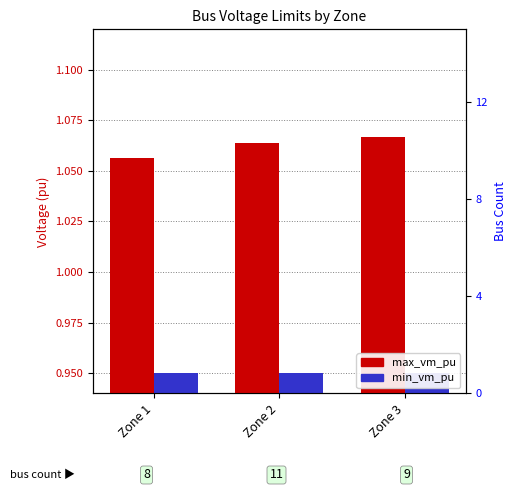

The value of max_vm_pu at Zone 2 is 1.1. True or false?

True